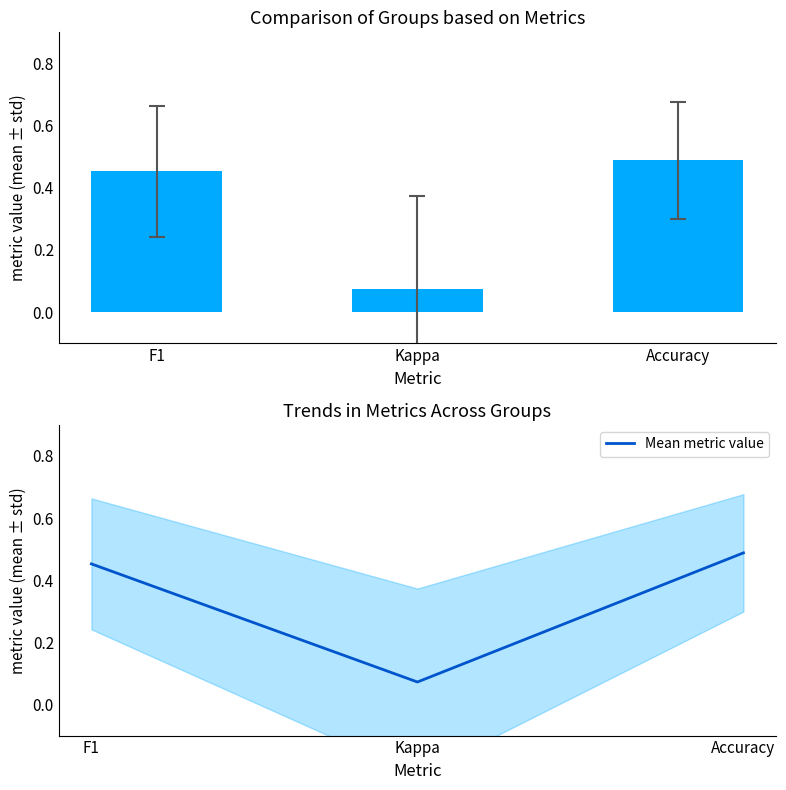

At which category does the chart reach its peak across all series?

Accuracy